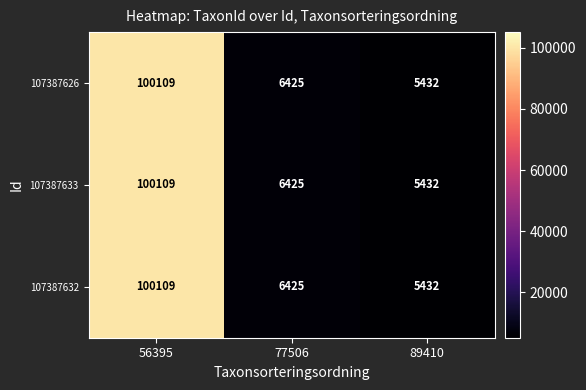

What is the sum of all 107387626 values?

111966